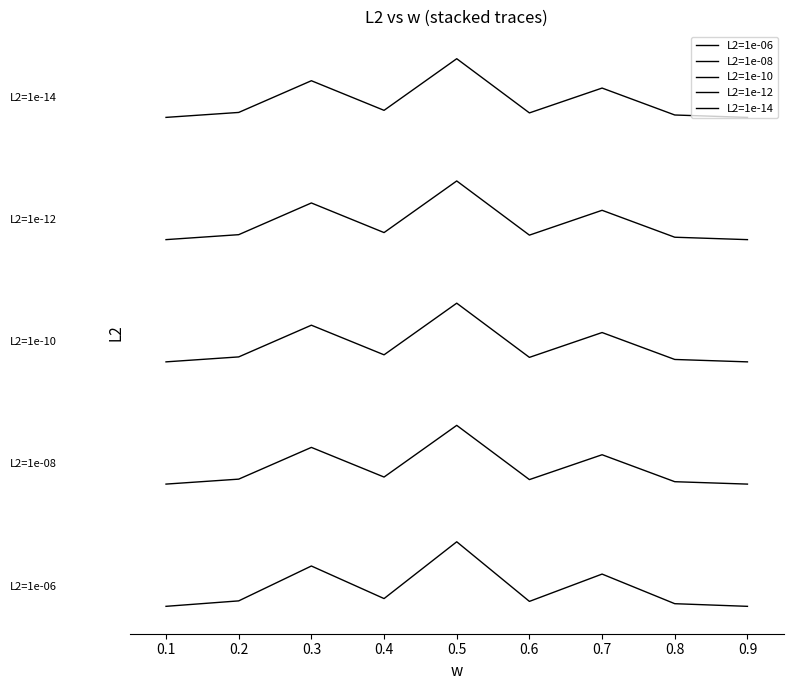

True or false: L2=1e-10 and L2=1e-06 cross at least once.

False